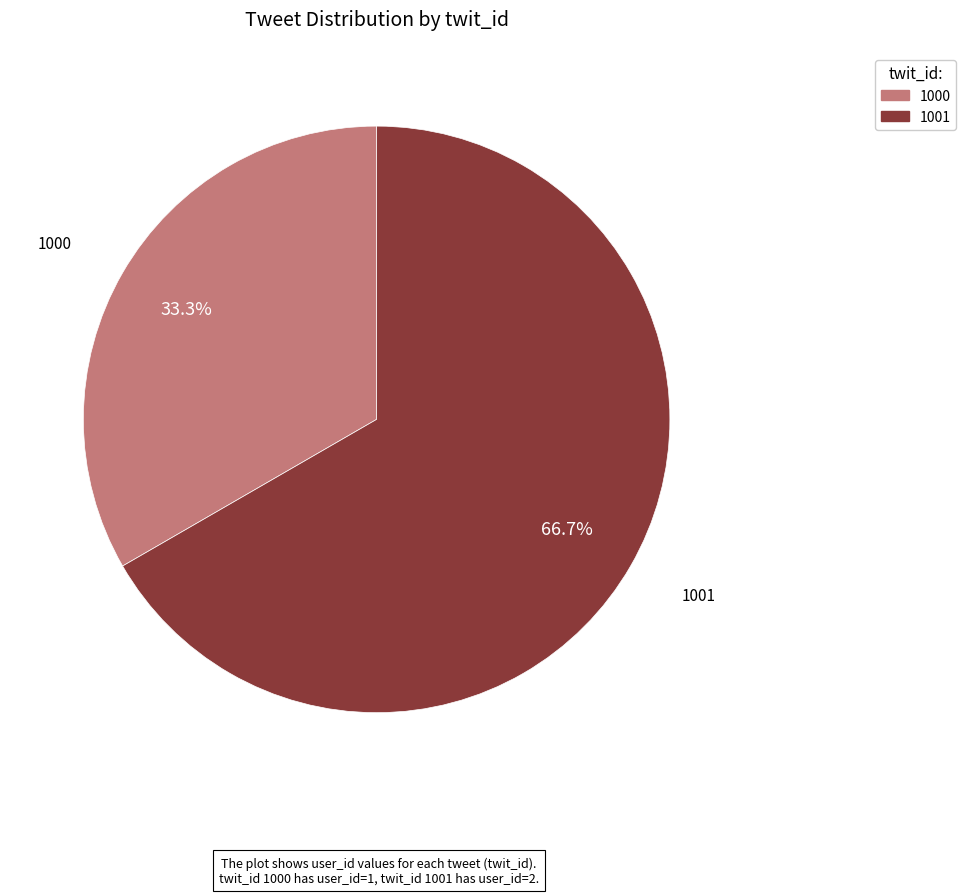

Does any single category account for the majority?

Yes